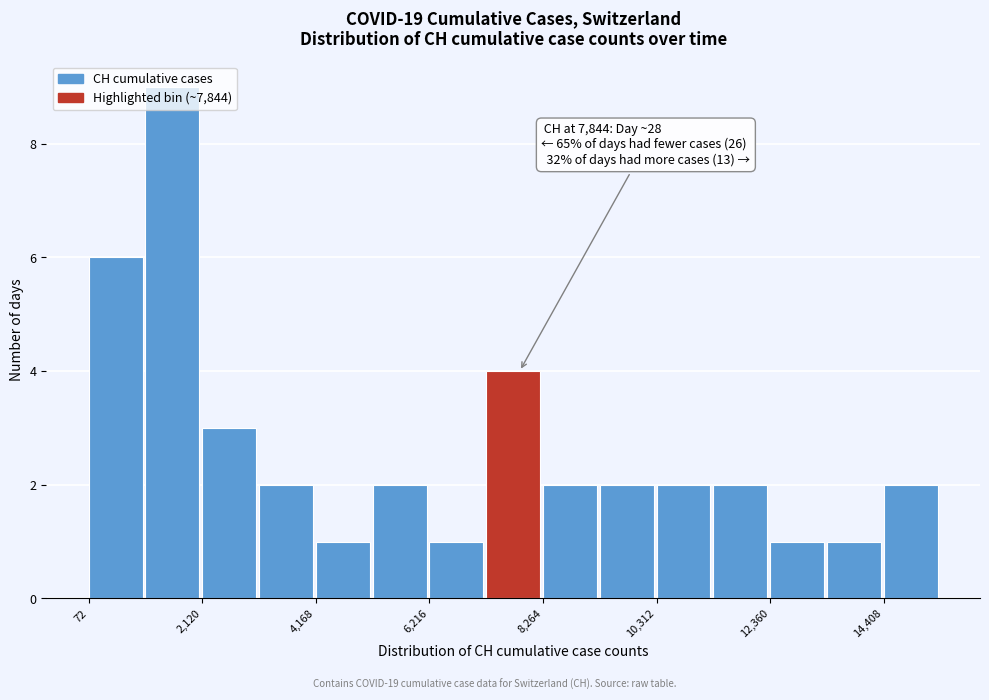

Read against the x-axis, roughly where is the centre of the tallest bar?

1500